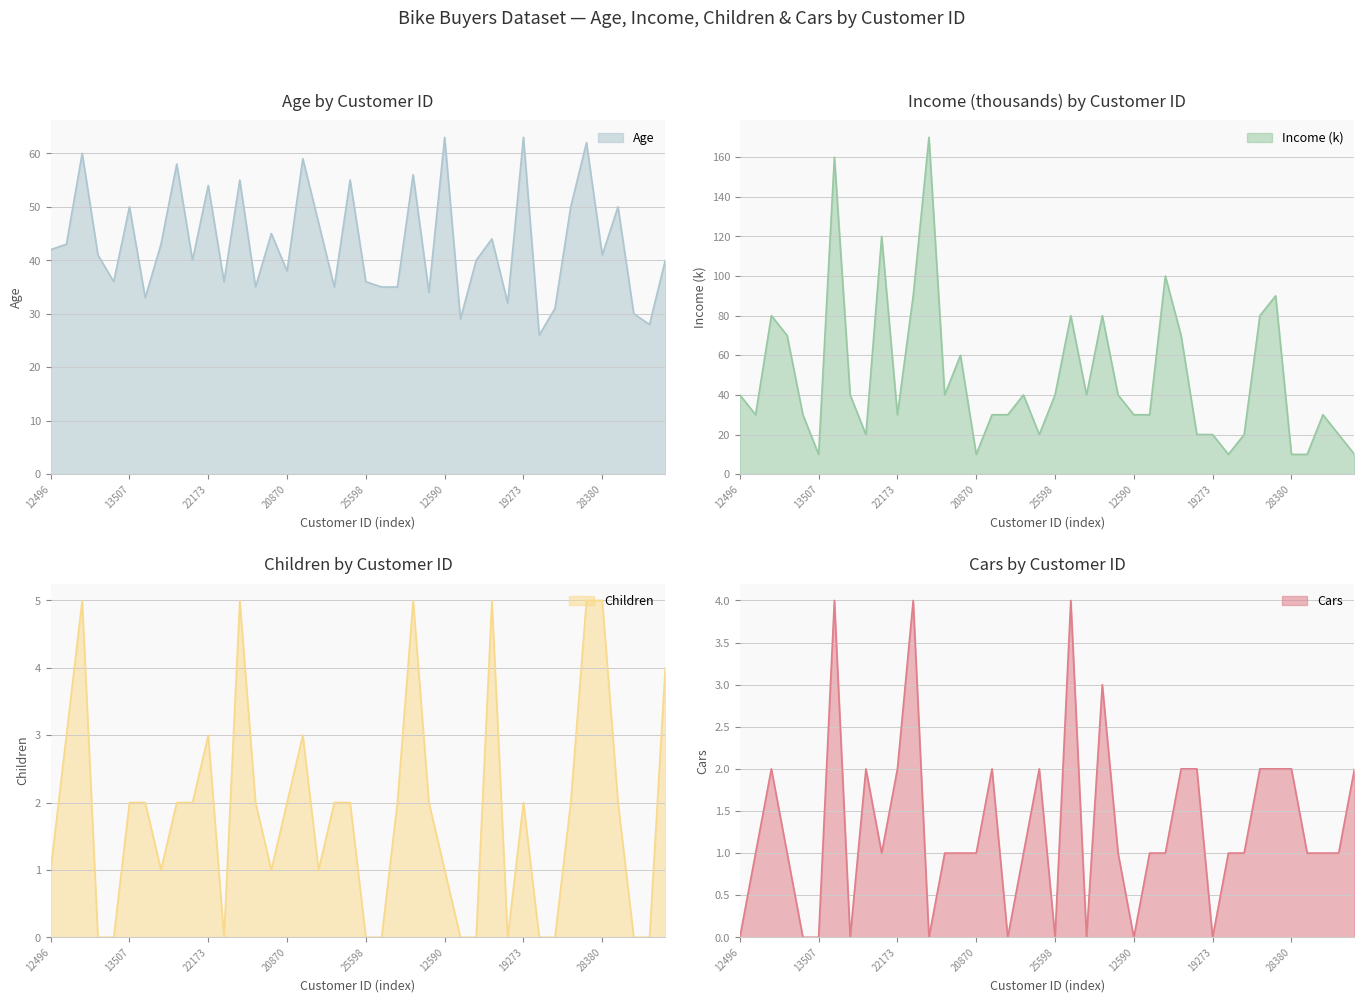

What is the sum of all Cars values?

52